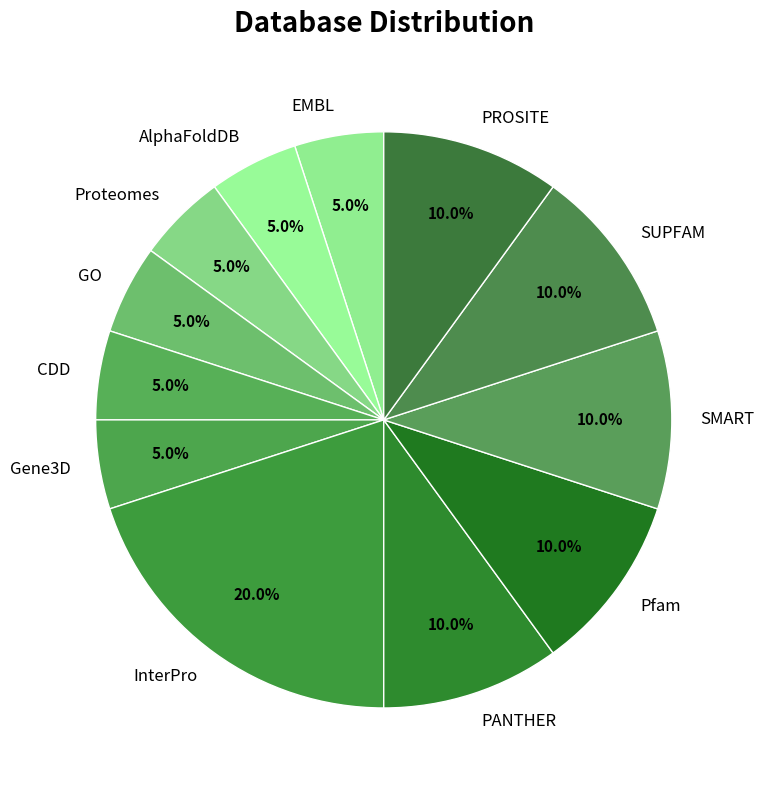

How many slices are in this pie chart?

12